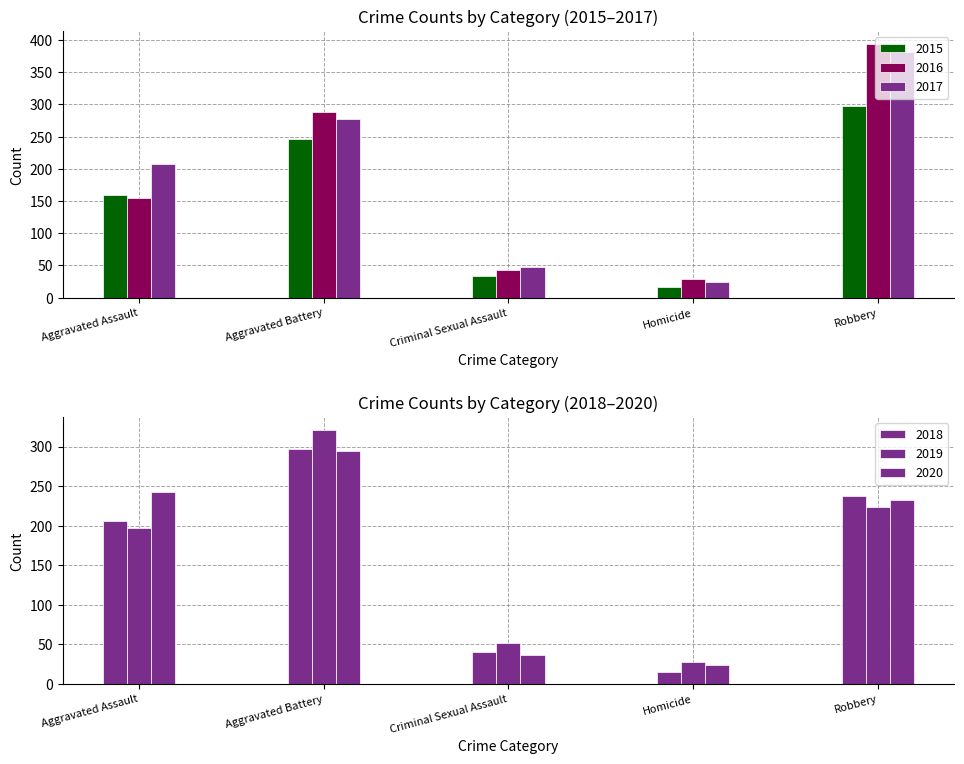

Reading right to left, list all the values displayed in this chart.

2015: 297	17	34	246	160
2016: 394	29	43	288	154
2017: 381	24	47	277	207
2018: 237	15	40	297	206
2019: 224	27	51	321	197
2020: 233	24	36	294	242